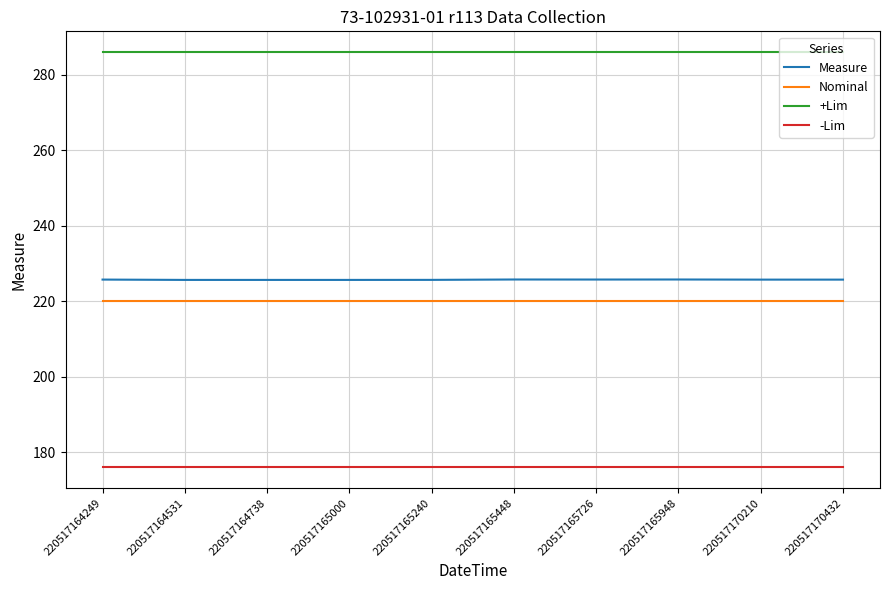

What are all the series names shown in the legend?

Measure, Nominal, +Lim, -Lim